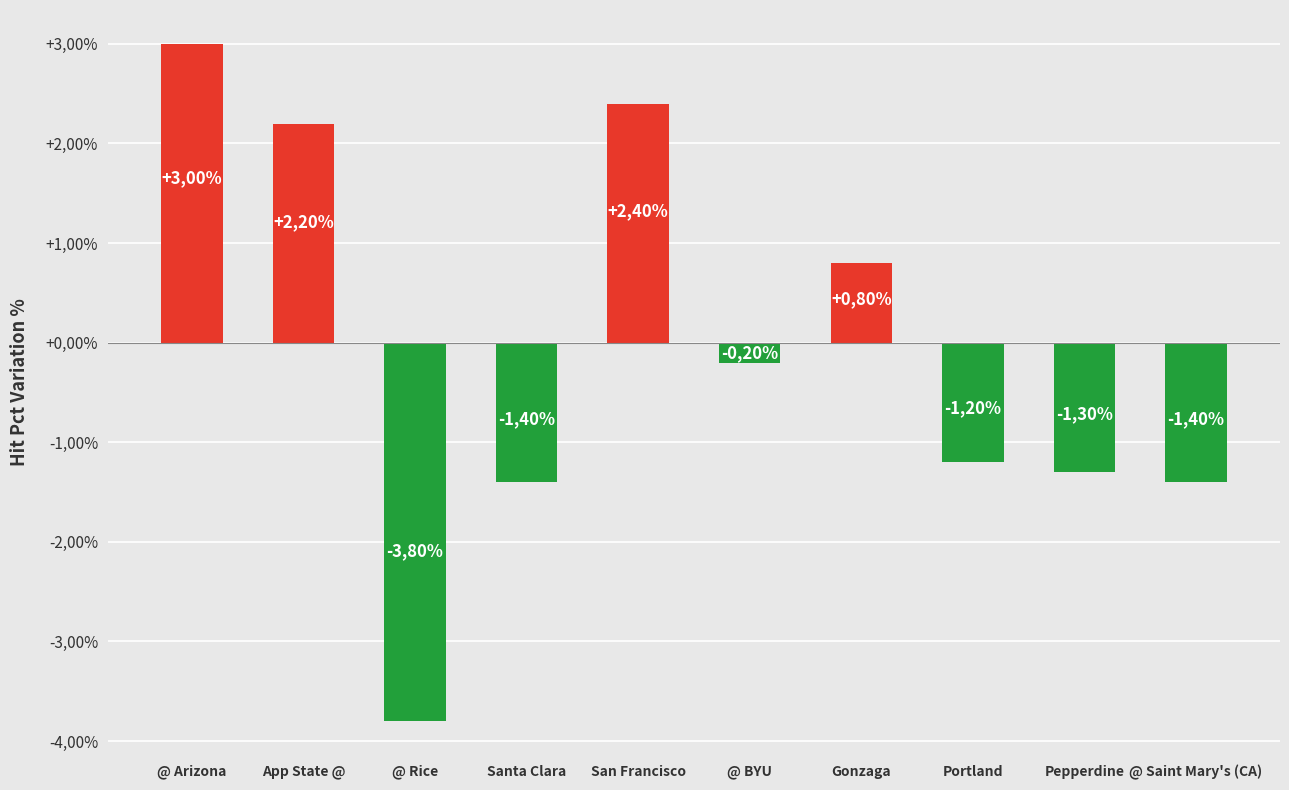

True or false: the data shows -0.0 at Portland.

False